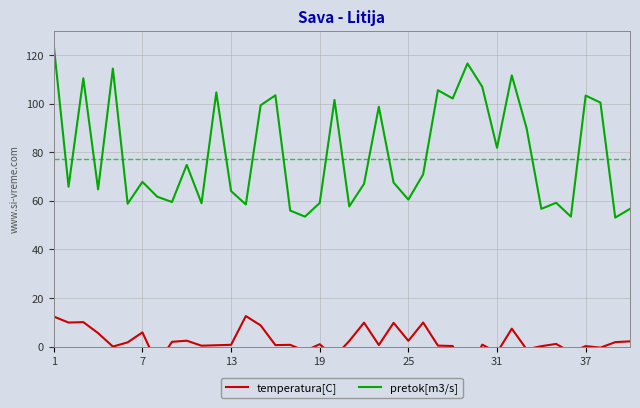

What is the highest value of the pretok[m3/s] series?

123.9